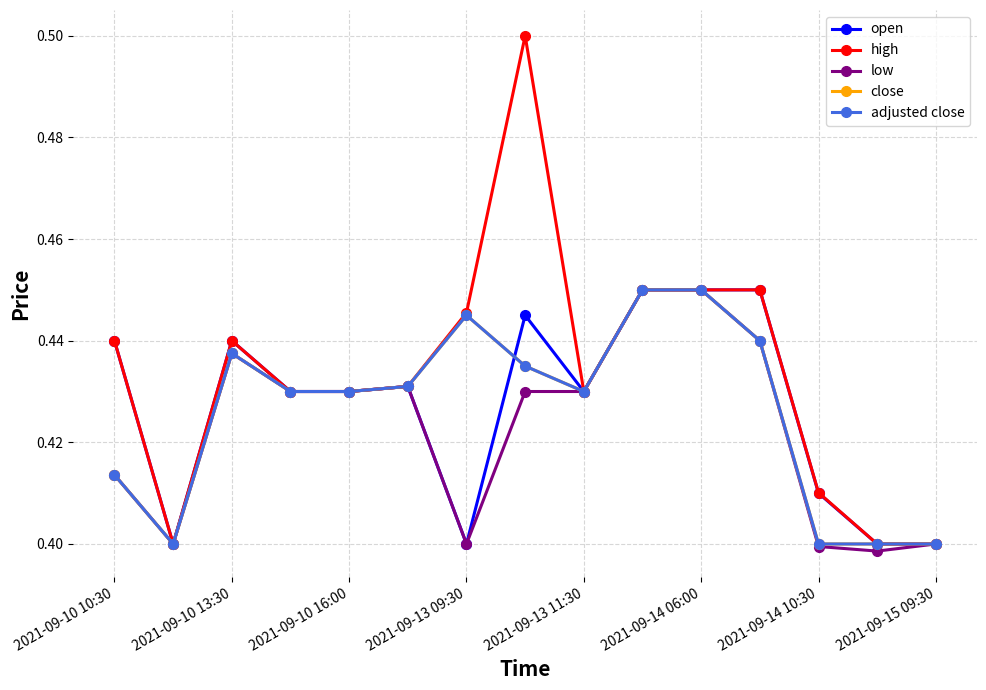

Which series has the widest spread of values?

high